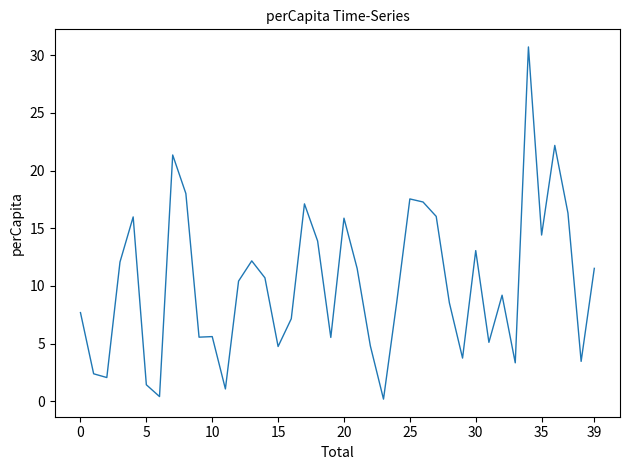

How many lines are shown in the chart?

1